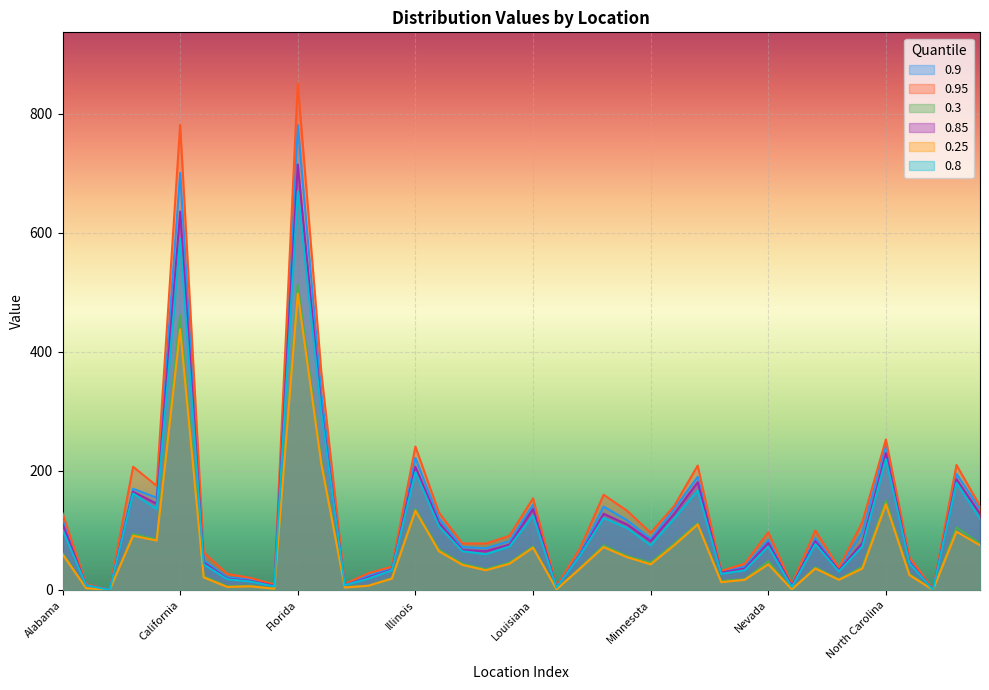

Is the value of 0.8 at Minnesota greater than the value of 0.95 at Florida?

No